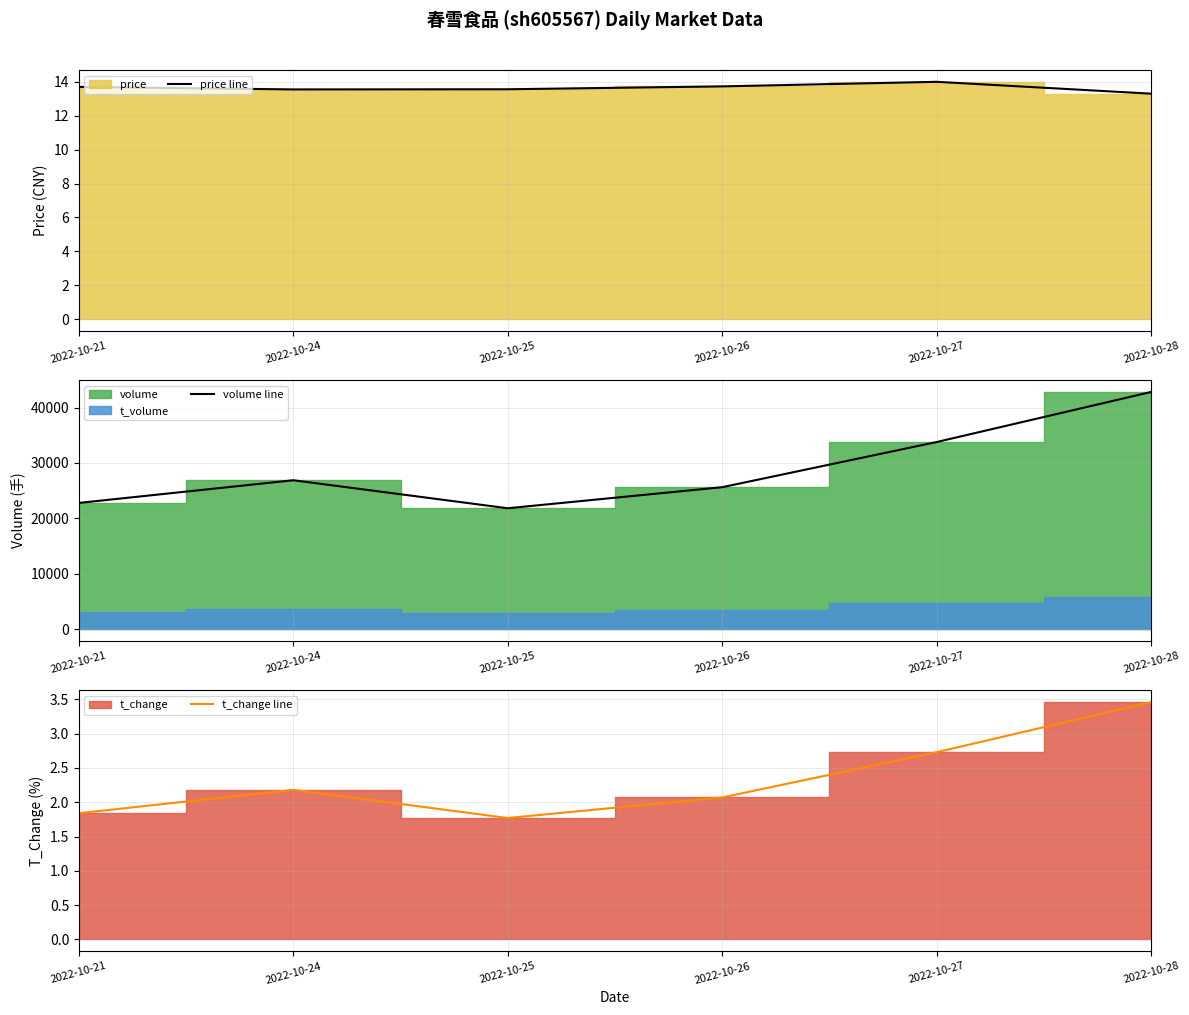

Which has a higher value, 2022-10-28 or 2022-10-25?

2022-10-25